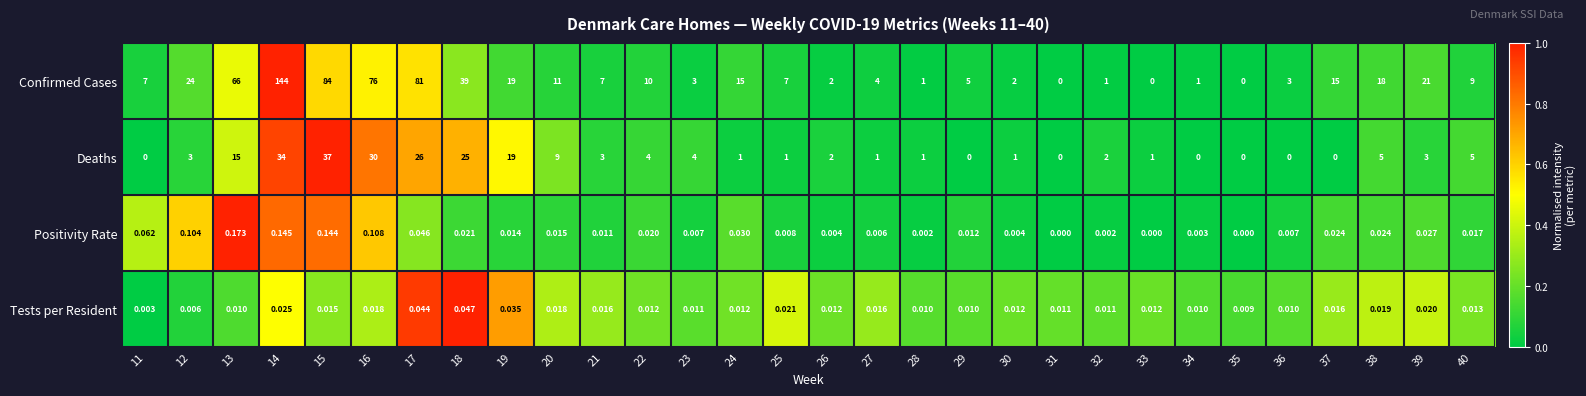

Which series has the widest spread of values?

Confirmed Cases